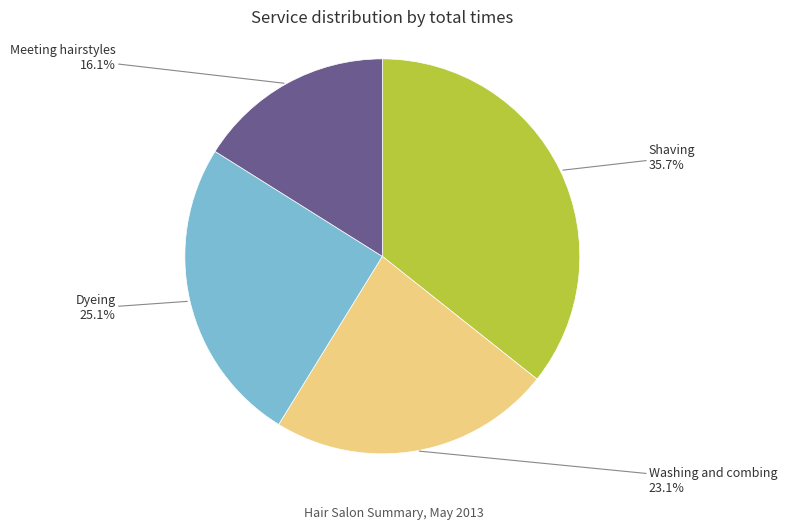

How many segments does this pie chart have?

4